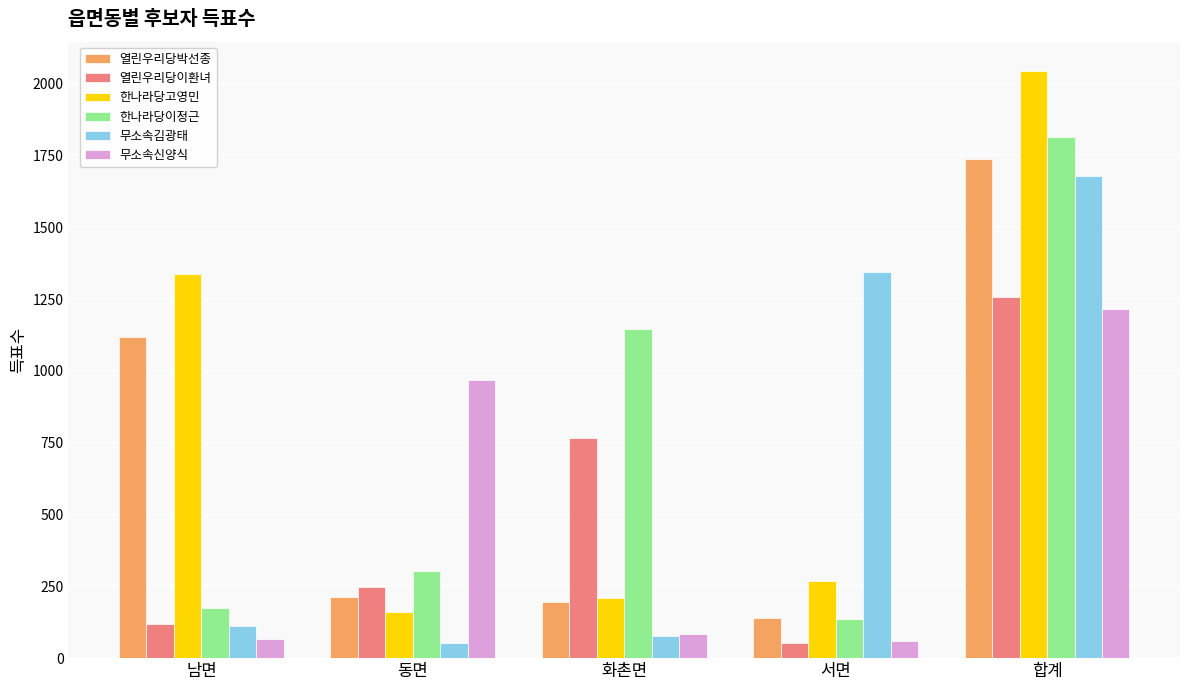

What is the average value of the 무소속김광태 series?

652